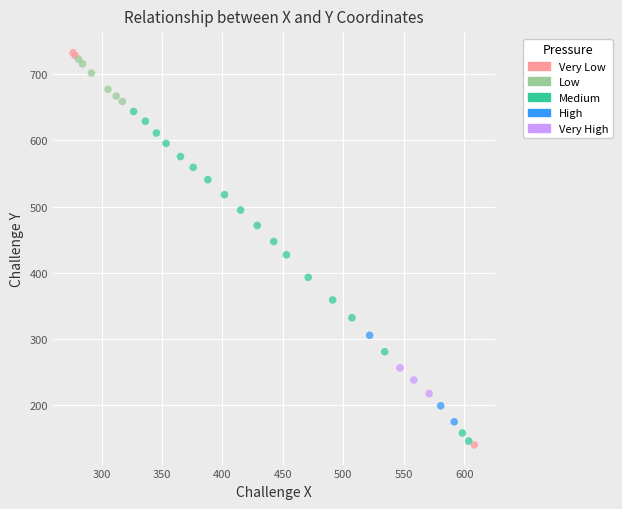

Which series contains the highest Y value?

Very Low